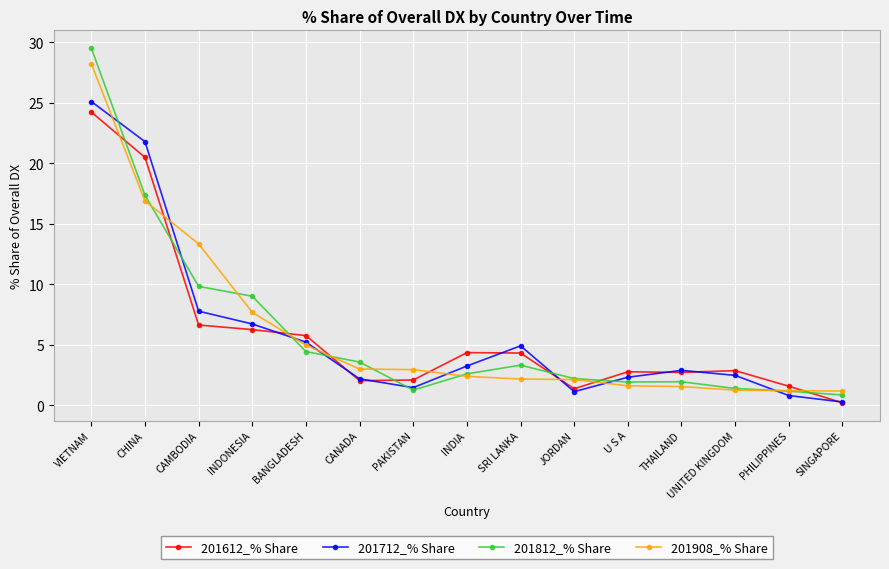

What is the sum of the 201908_% Share values at CAMBODIA and VIETNAM?

41.6